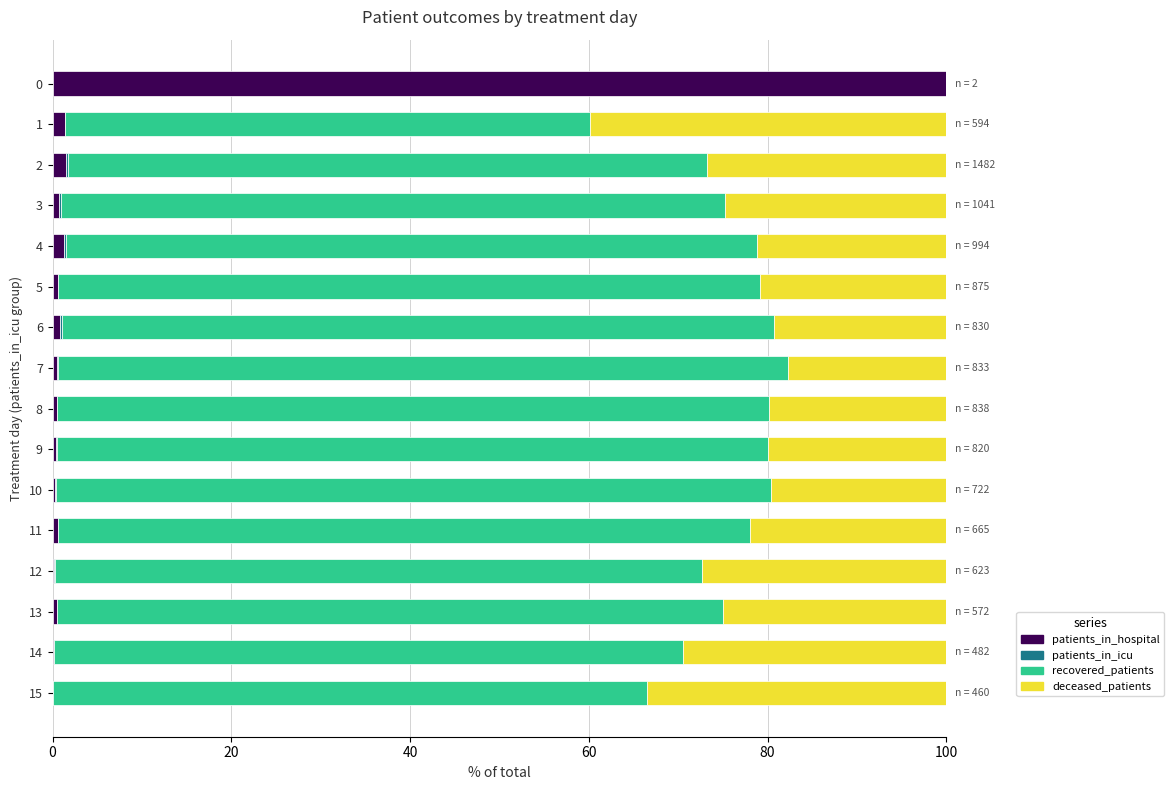

What is the maximum value for patients_in_hospital?

100.0